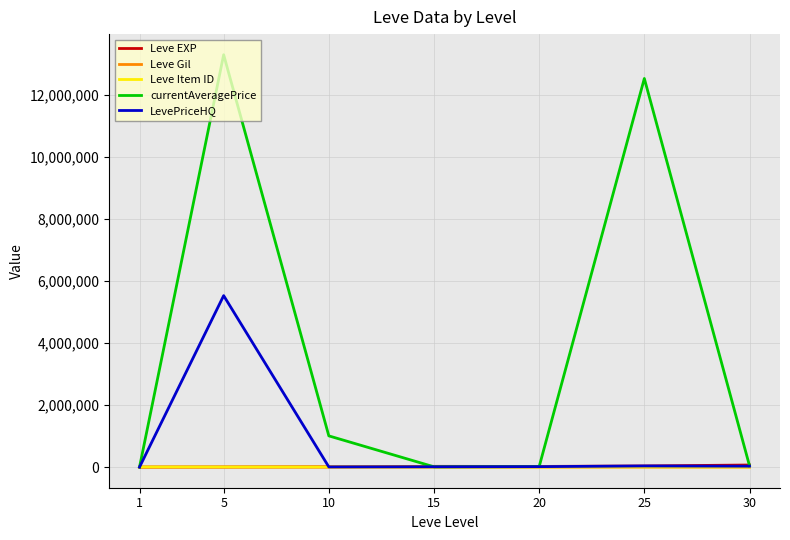

True or false: LevePriceHQ has more than 0 points higher than both neighbors.

True